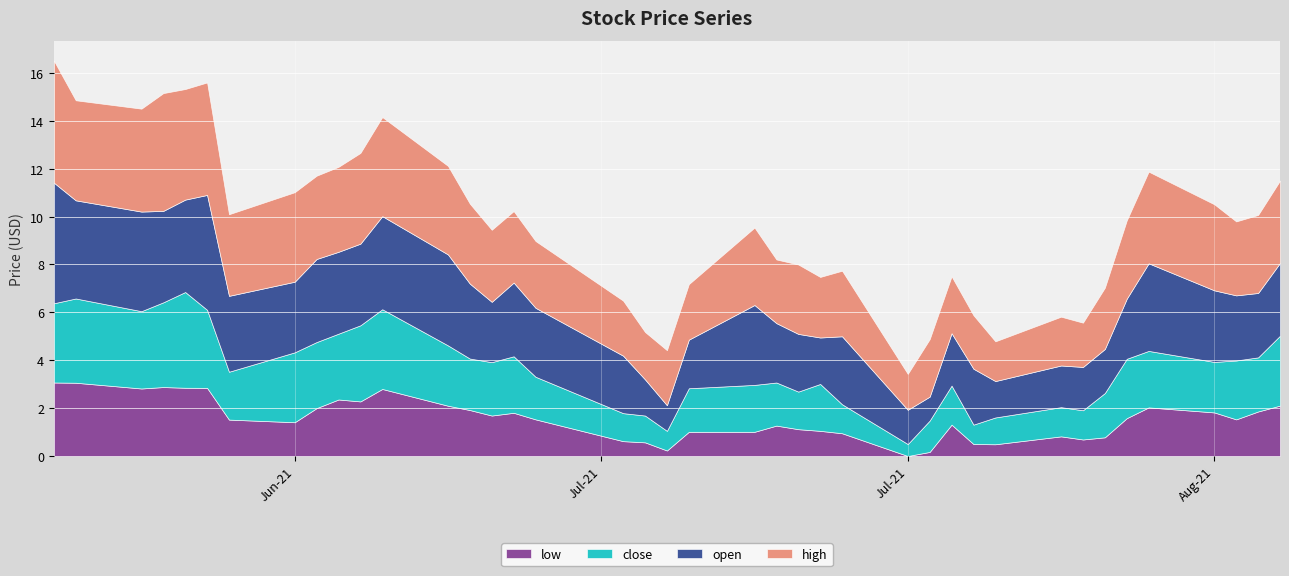

What is the maximum value for low?

3.1